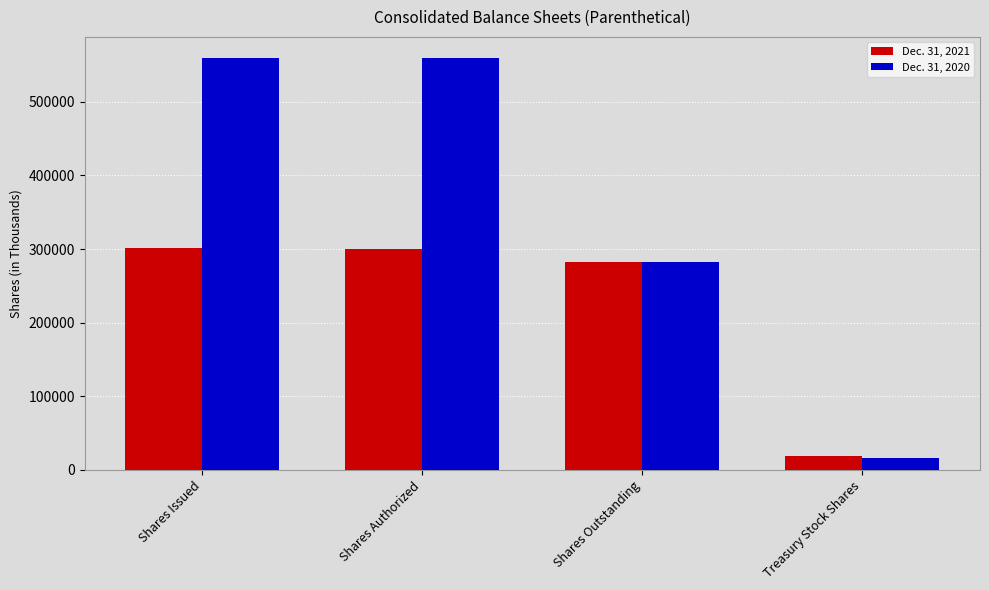

What is the average value of the Dec. 31, 2020 series?

354922